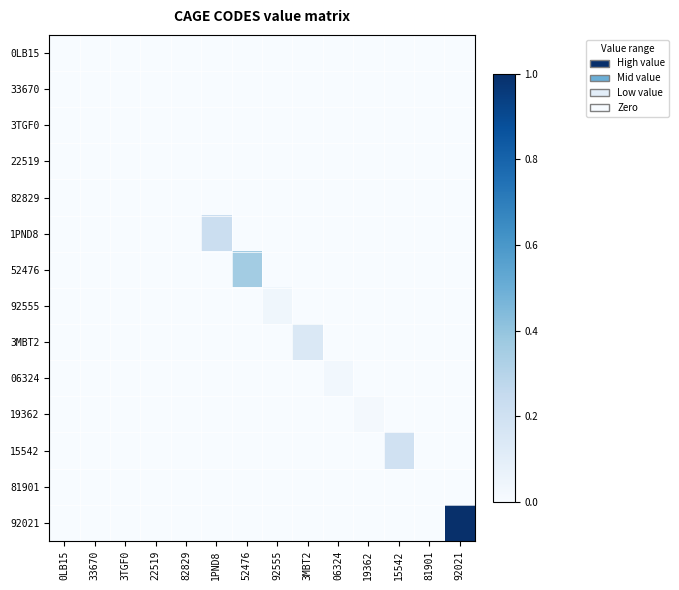

Which category has the lowest value across all series?

0LB15